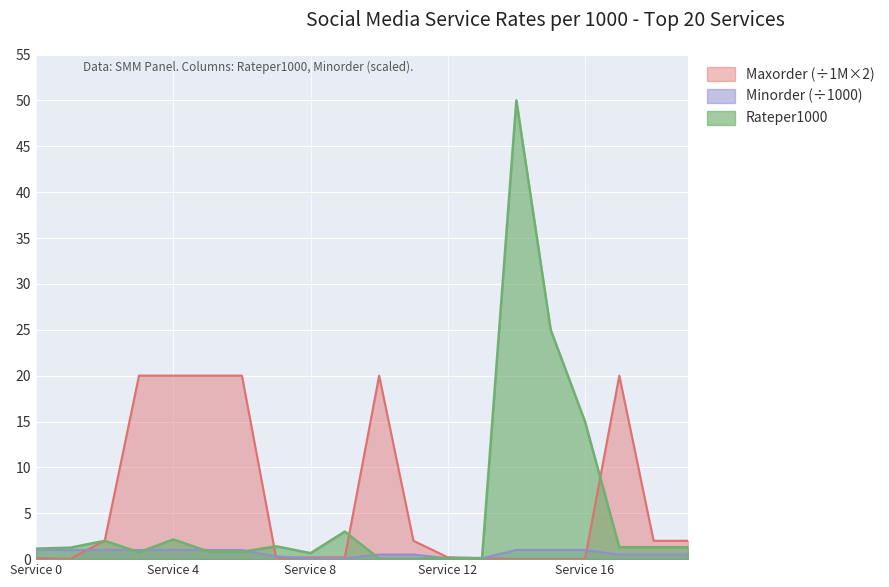

Which category has the lowest value in the Maxorder_scaled series?

14